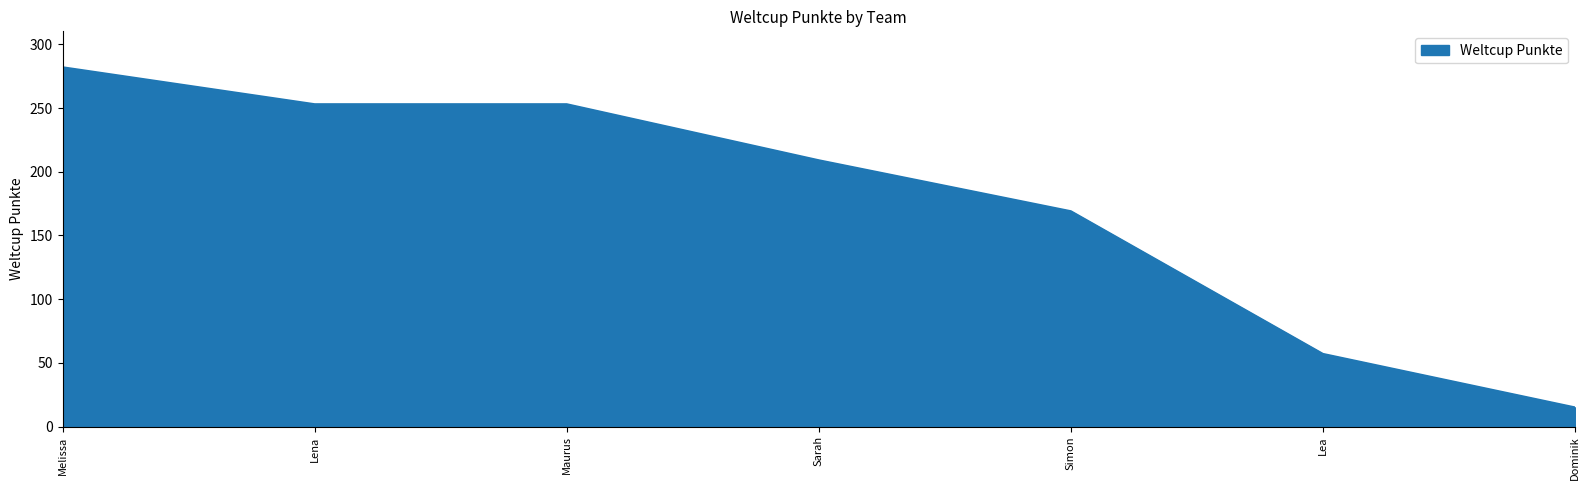

Reading left to right, what are all the values shown in this chart?

282	253	253	209	169	57	15